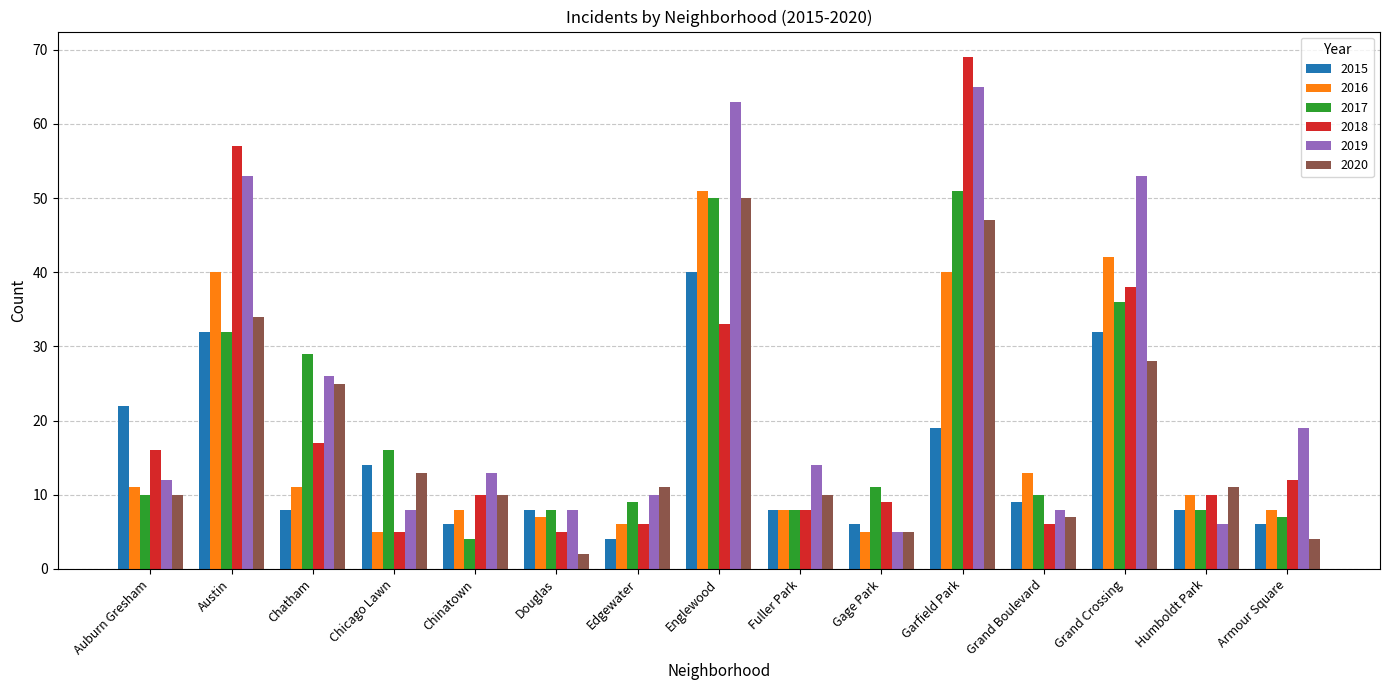

How many values in the 2016 series are below 10?

7